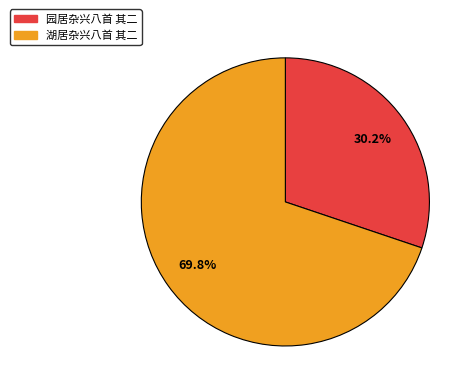

How many segments does this pie chart have?

2